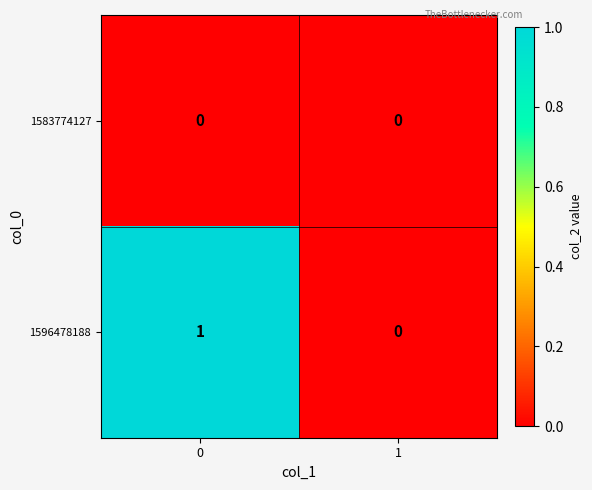

The 1583774127 series shows 0 at 1. True or false?

True